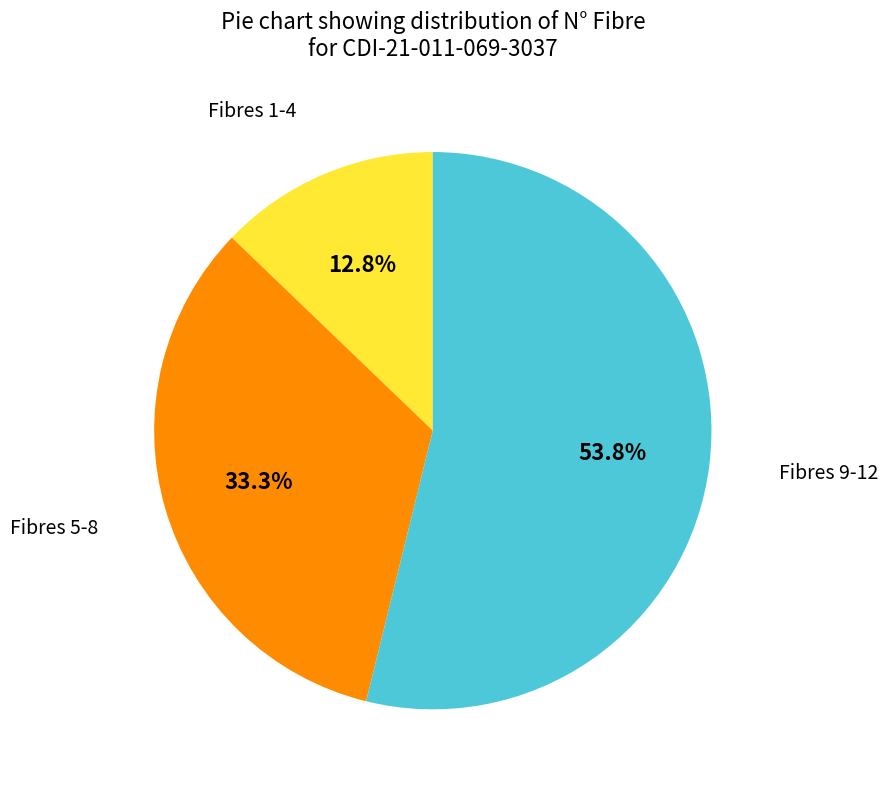

Is there a majority slice in this chart?

Yes